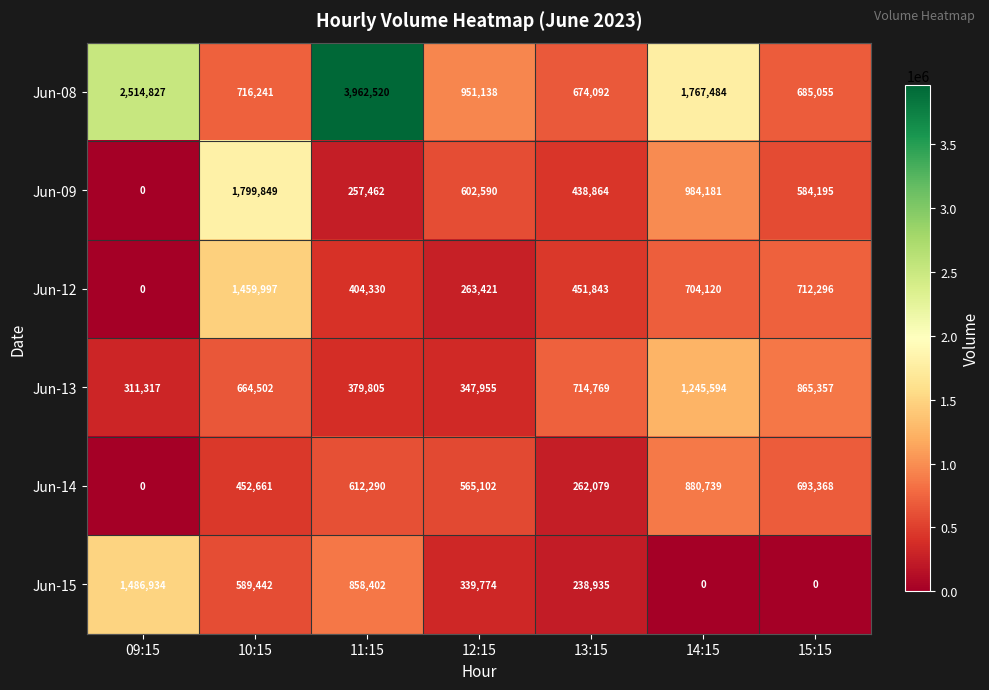

Which series has the widest spread of values?

Jun-08